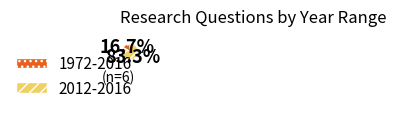

Combined, what portion of the pie is 1972-2016 and 2012-2016?

100.0%